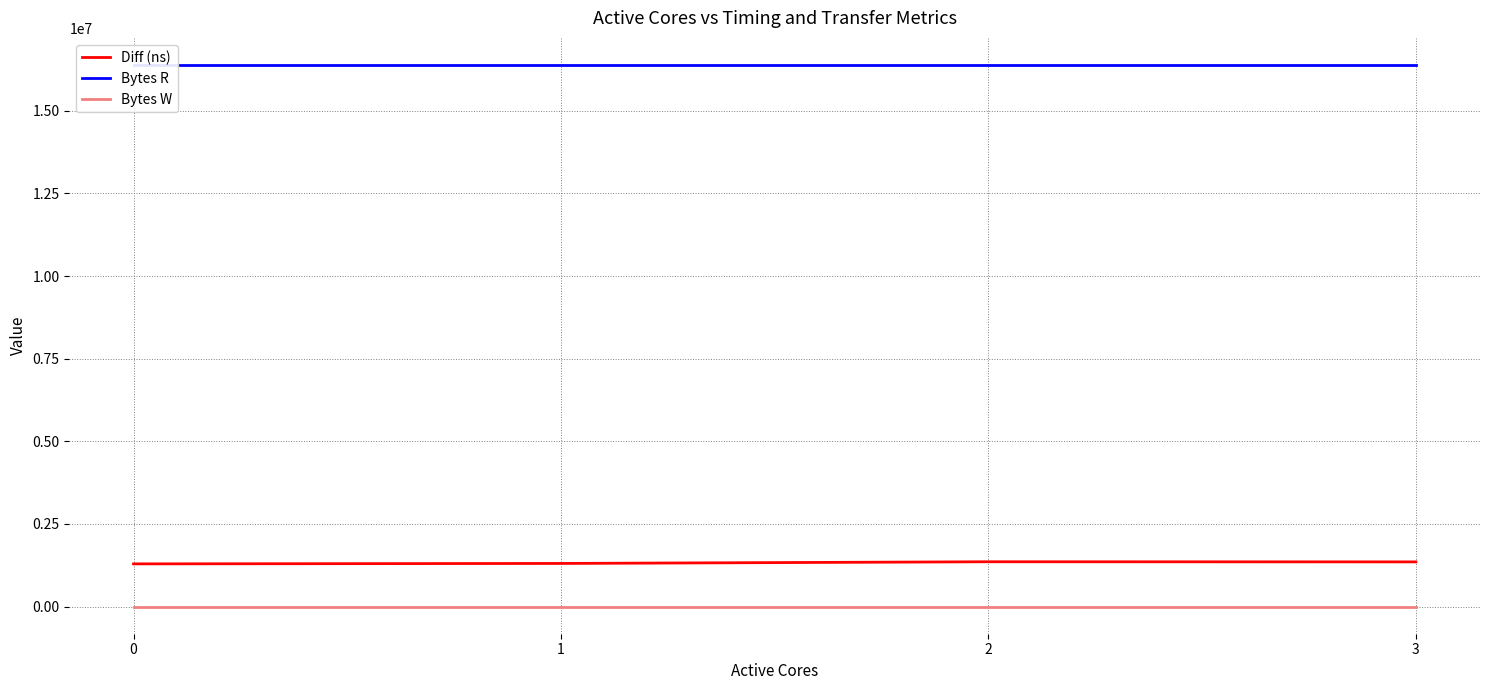

Which series has the largest total across all categories?

Bytes R